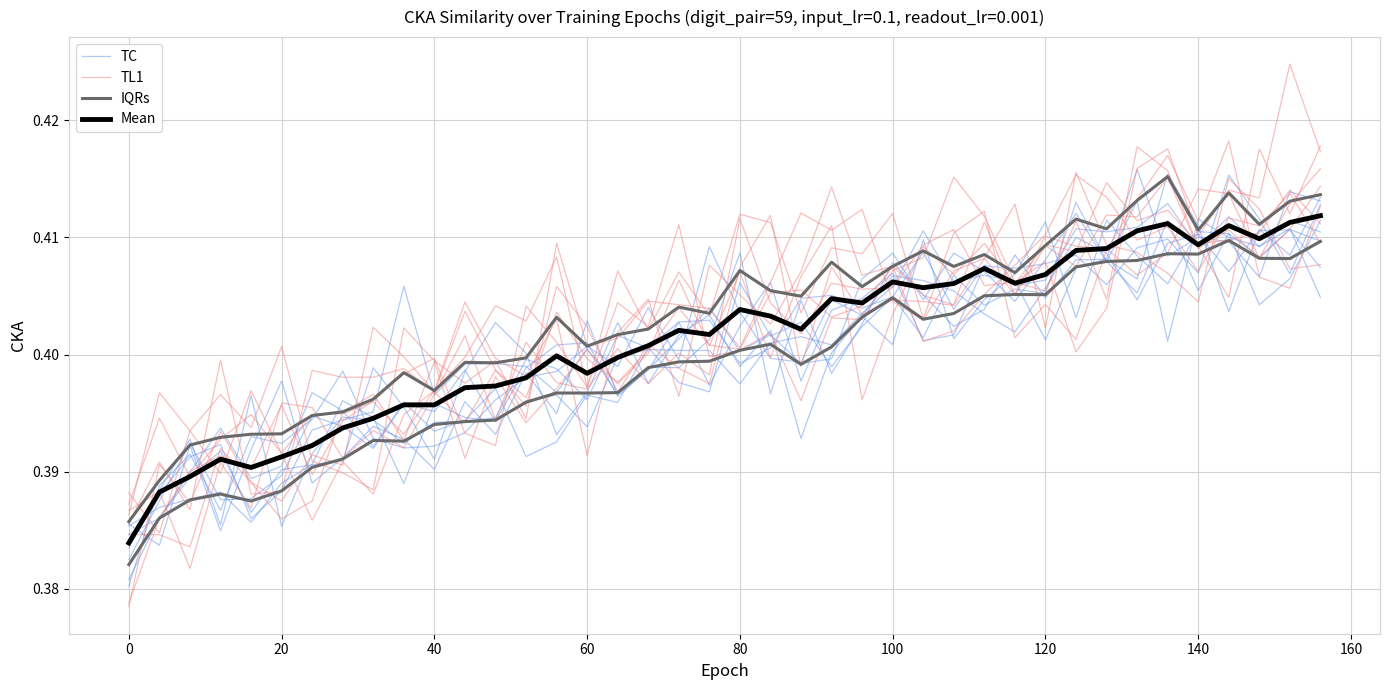

The TL1 series shows 0.2 at 17. True or false?

False